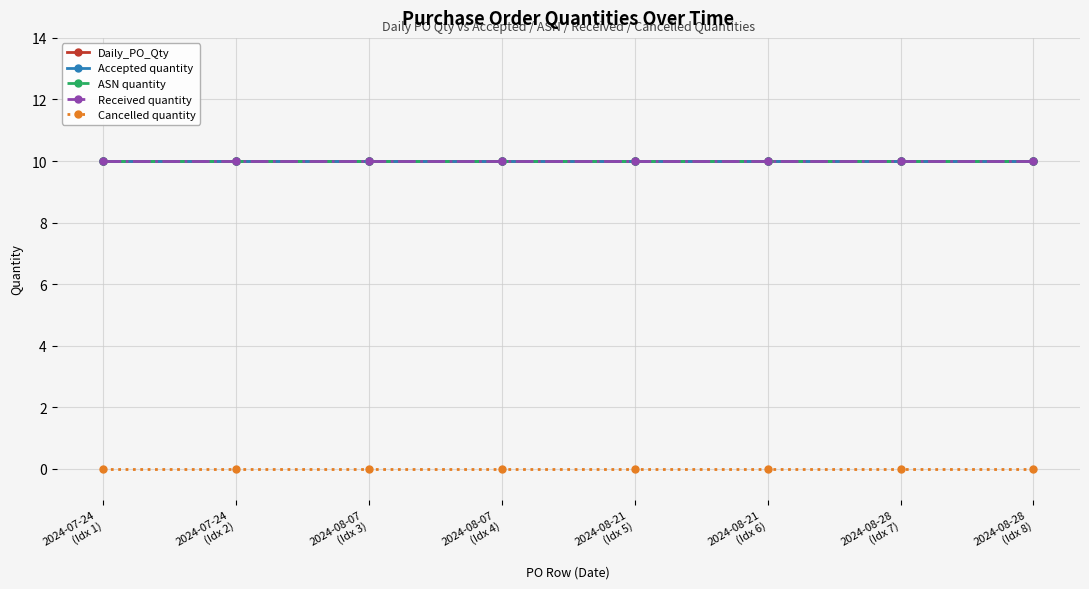

Is it true that Cancelled quantity equals 0 at 2024-08-21
(Idx 5)?

True